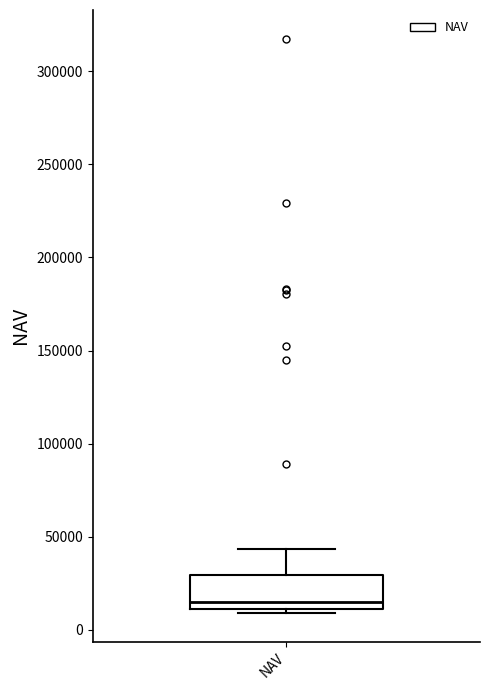

Transcribe this box plot: give where the median line is, the range the box spans, and where the two whiskers end, as read against the y-axis. The values are not printed on the chart, so give them approximately, as read against the axis.

median 15000, box 10000 to 30000, whiskers 10000 (just below the box's lower edge) to 45000